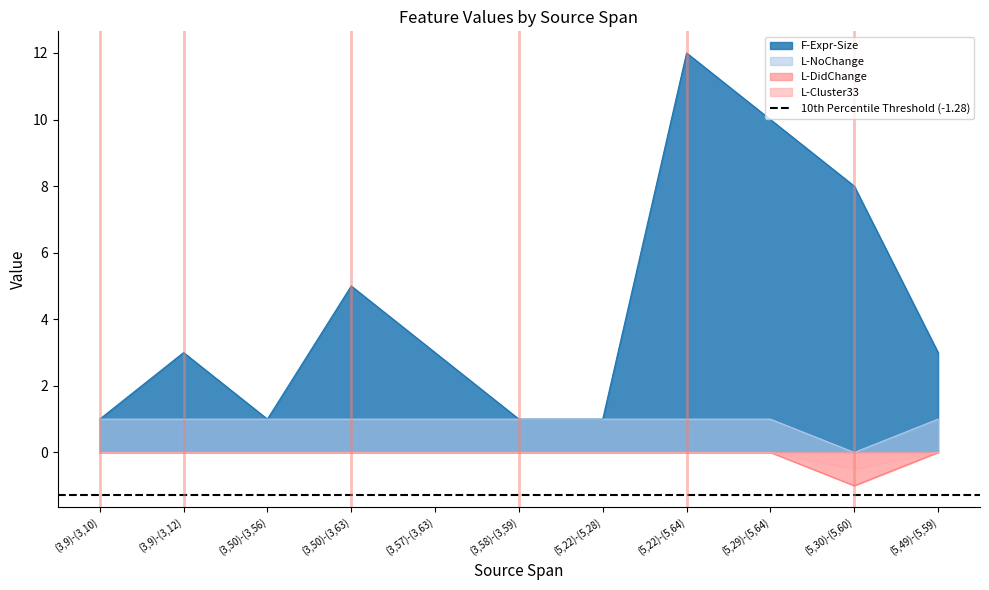

What is the difference between the highest and lowest values at (5,29)-(5,64)?

10.0